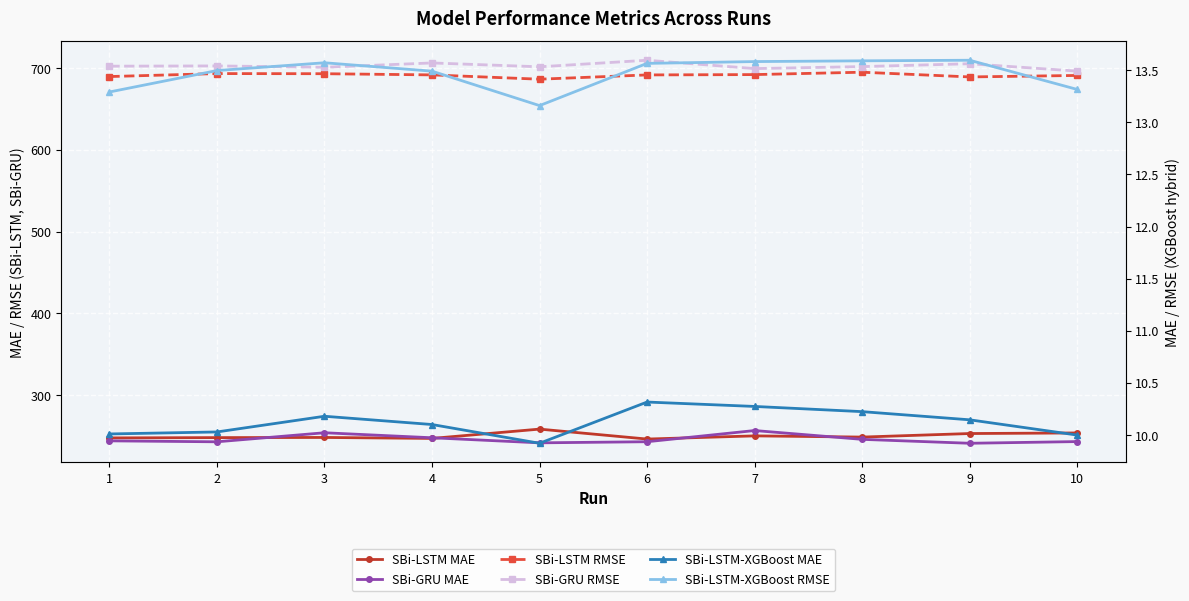

What is the smallest value displayed?

9.9